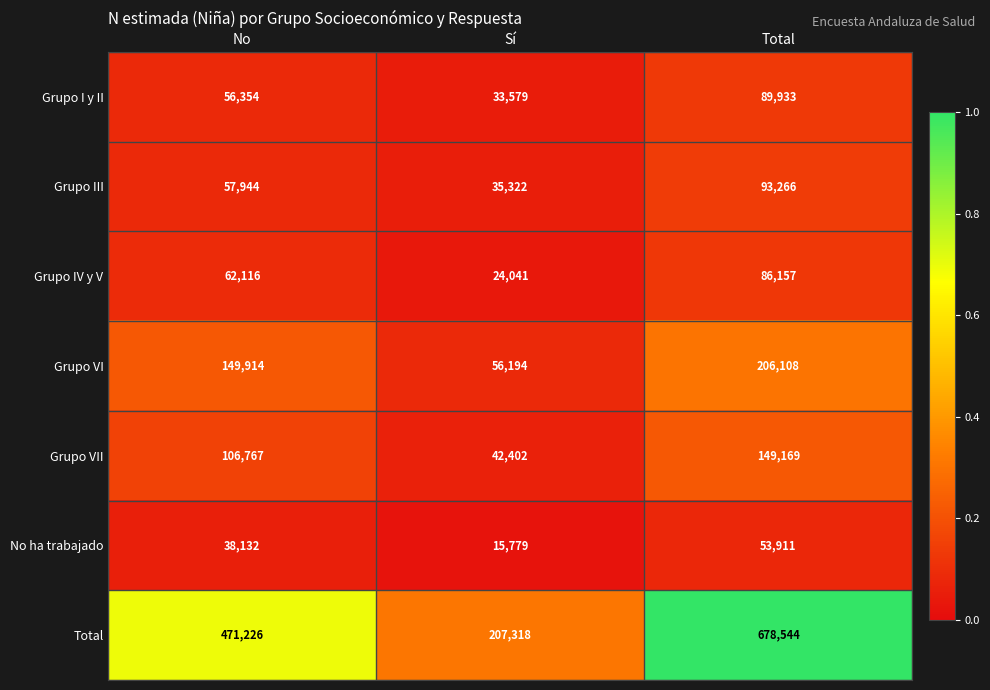

At which category is the sum across all series the highest?

Total